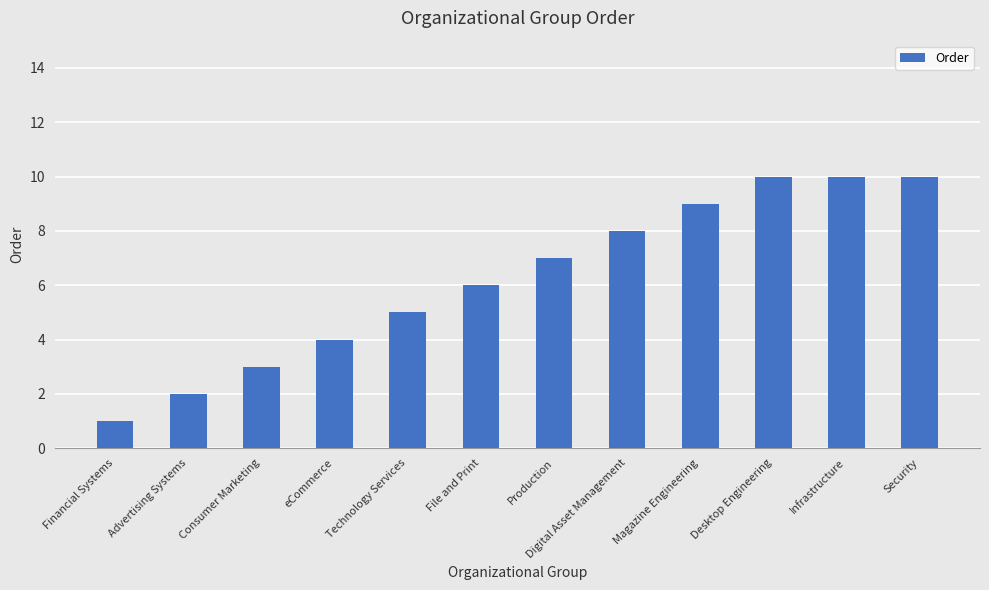

What is the smallest value displayed?

1